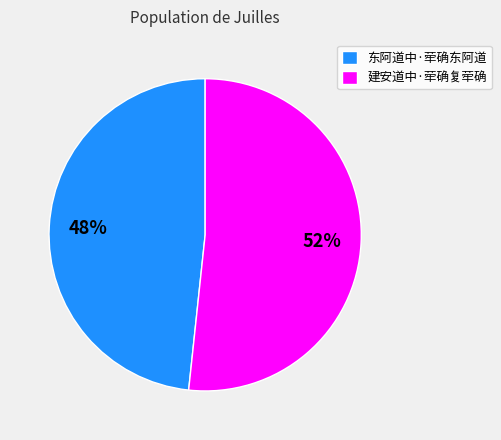

Which has a higher value, 东阿道中·荦确东阿道 or 建安道中·荦确复荦确?

建安道中·荦确复荦确